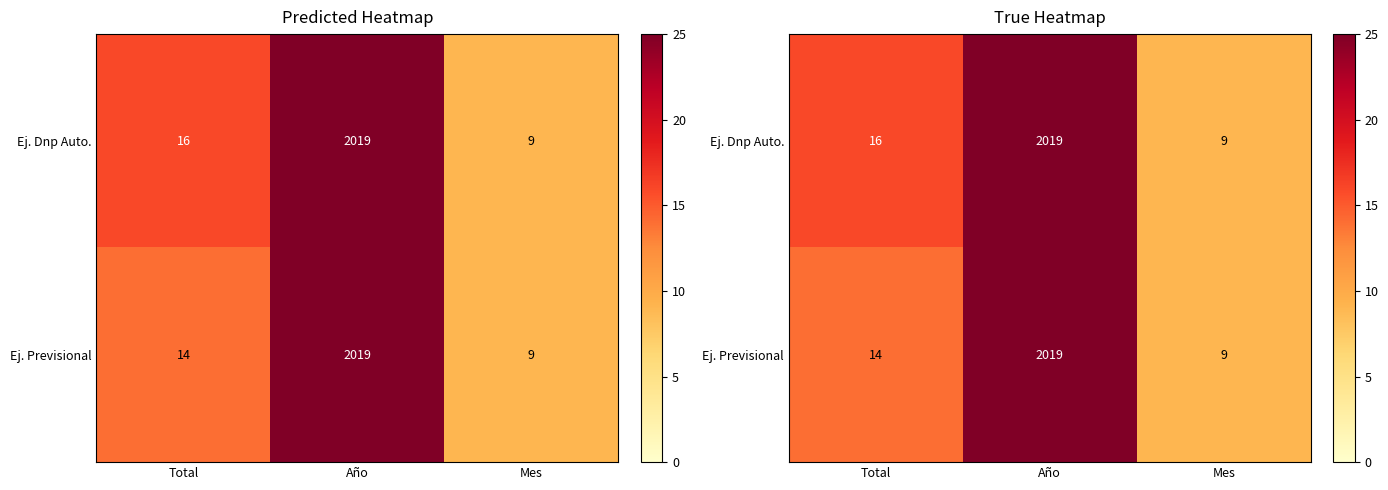

What is the maximum value for Ej. Dnp Auto.?

2019